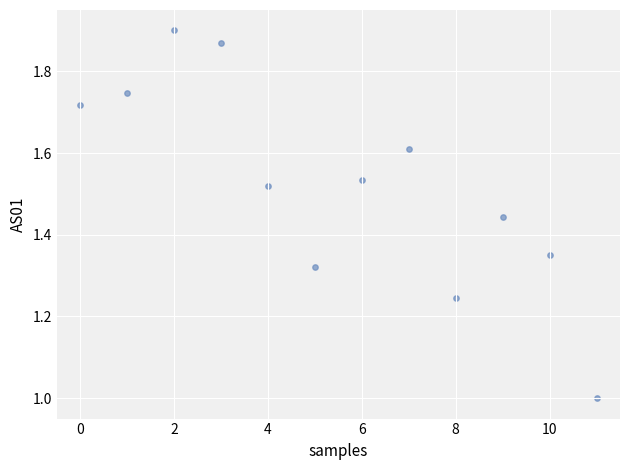

What is the range of Y values (max minus min)?

0.9